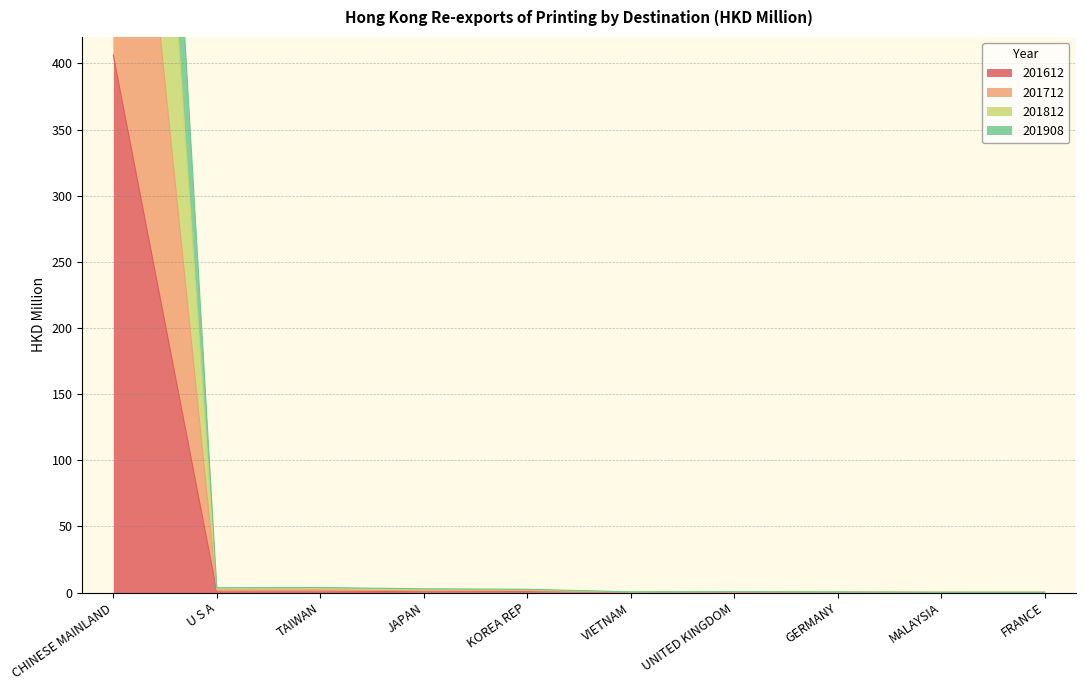

True or false: 201612 has a value of 1.8 at U S A.

False